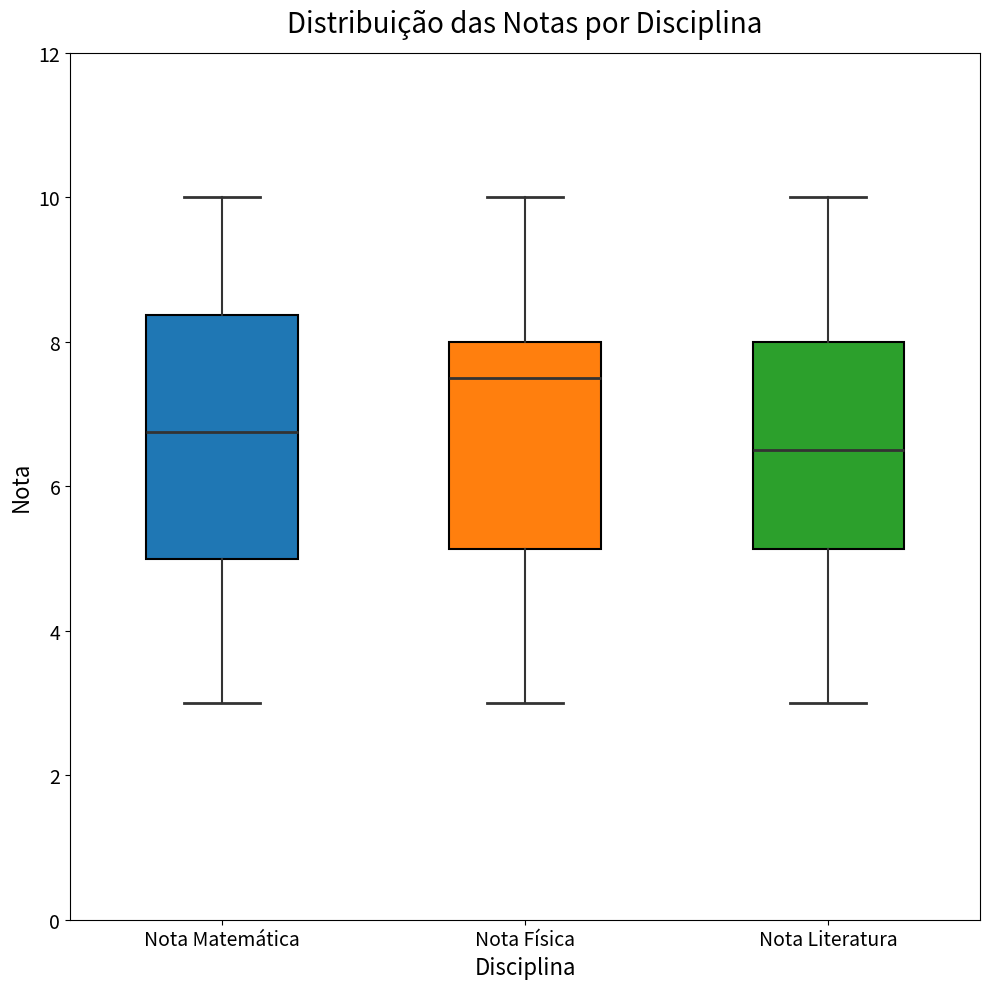

Which box has the highest median line?

Nota Física